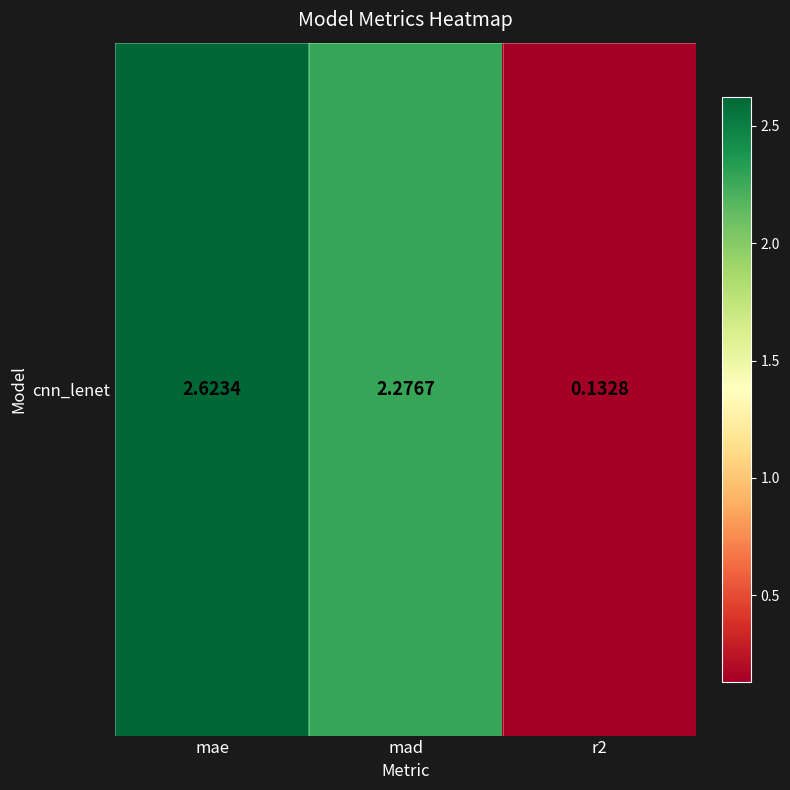

Reading left to right, list all the values displayed in this chart.

2.6	2.3	0.1